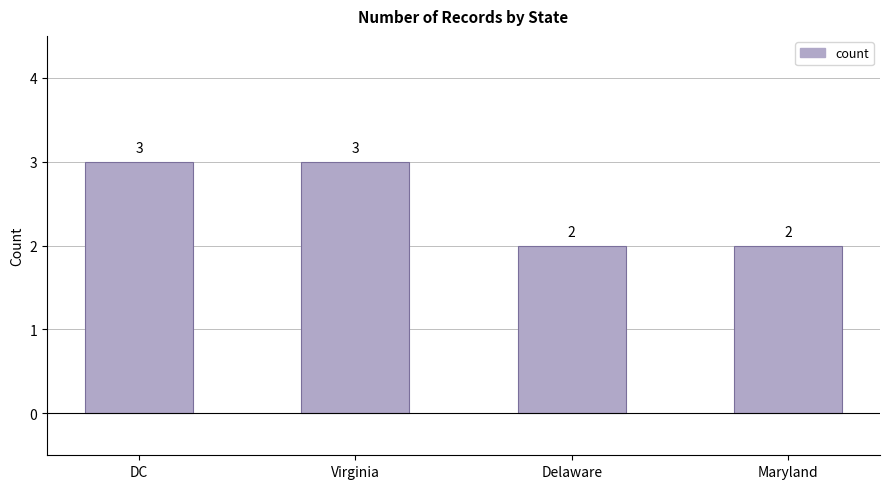

Which has a higher value, DC or Delaware?

DC